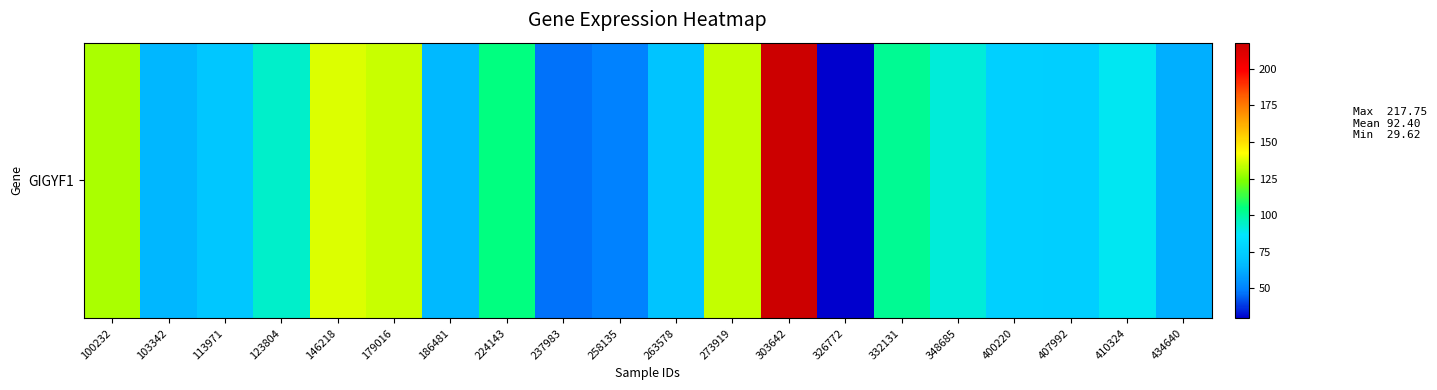

Which label corresponds to the largest value in the chart?

303642